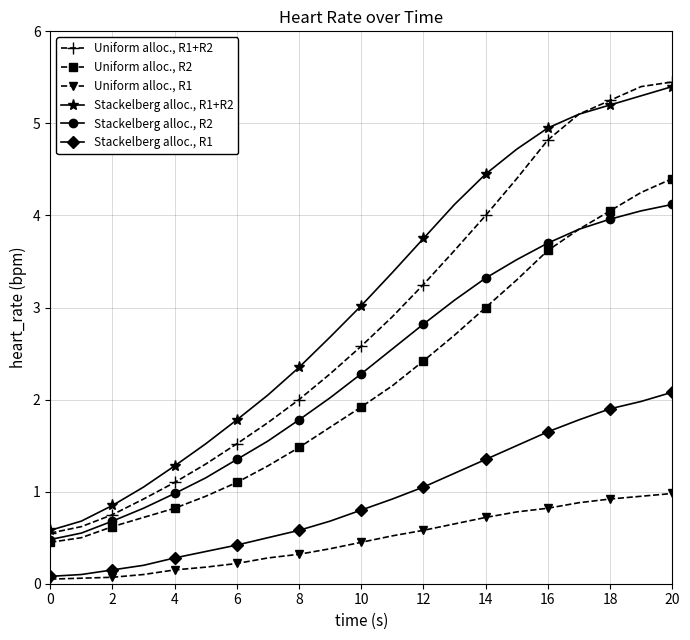

True or false: Stackelberg alloc., R1 and Stackelberg alloc., R1+R2 intersect in this chart.

False